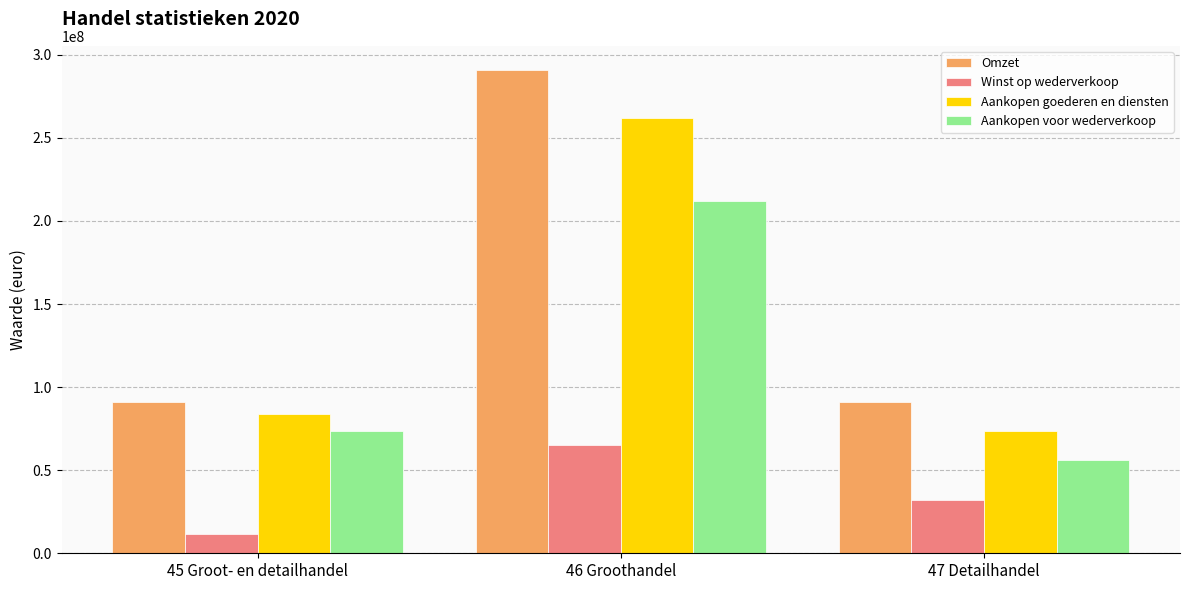

What is the lowest value of the Winst op wederverkoop series?

11602140